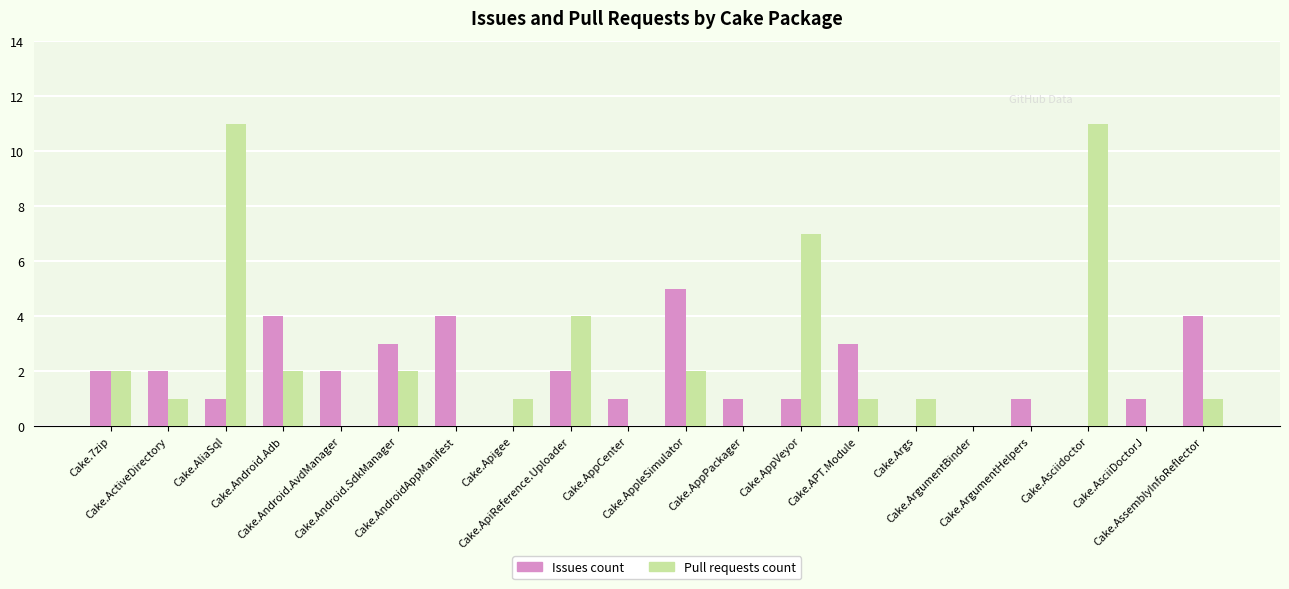

The Pull requests count series shows 3 at Cake.Android.SdkManager. True or false?

False